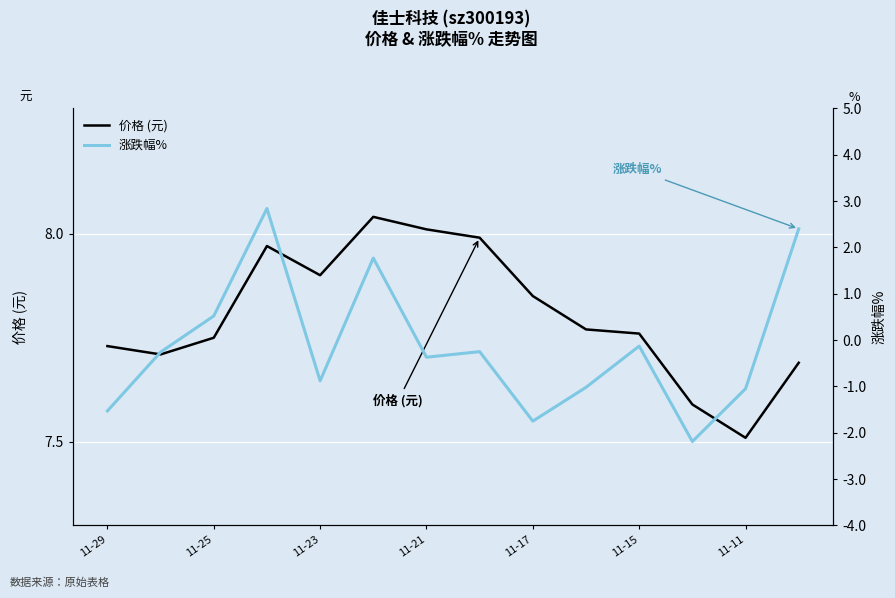

Is the value of 价格 (元) at 9 greater than the value of 涨跌幅% at 13?

Yes